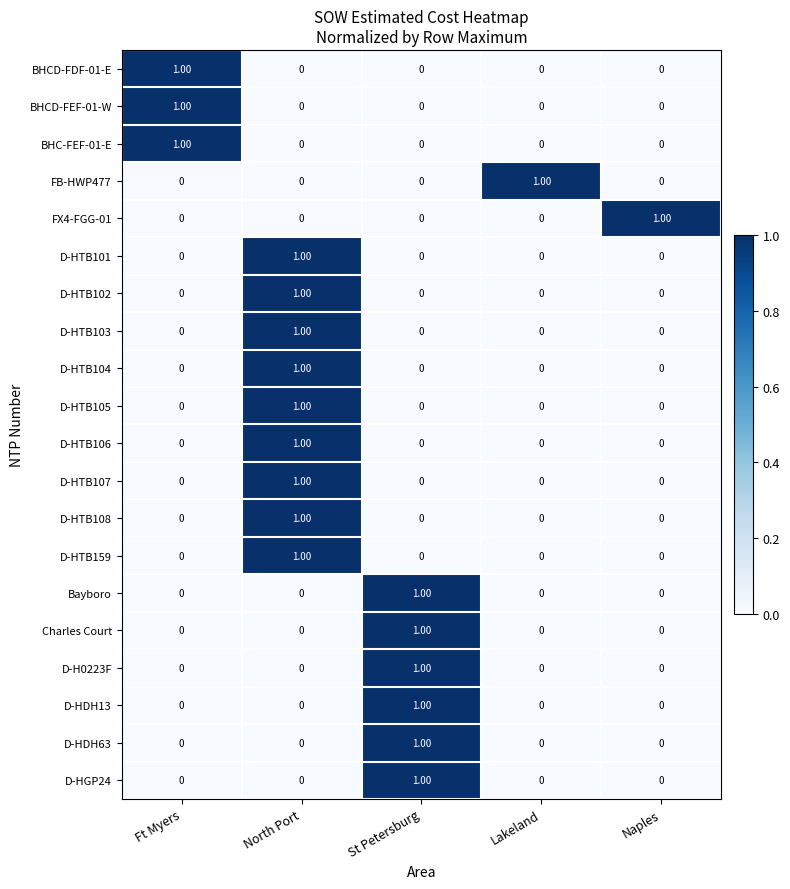

At how many categories does at least one series exceed 0?

5